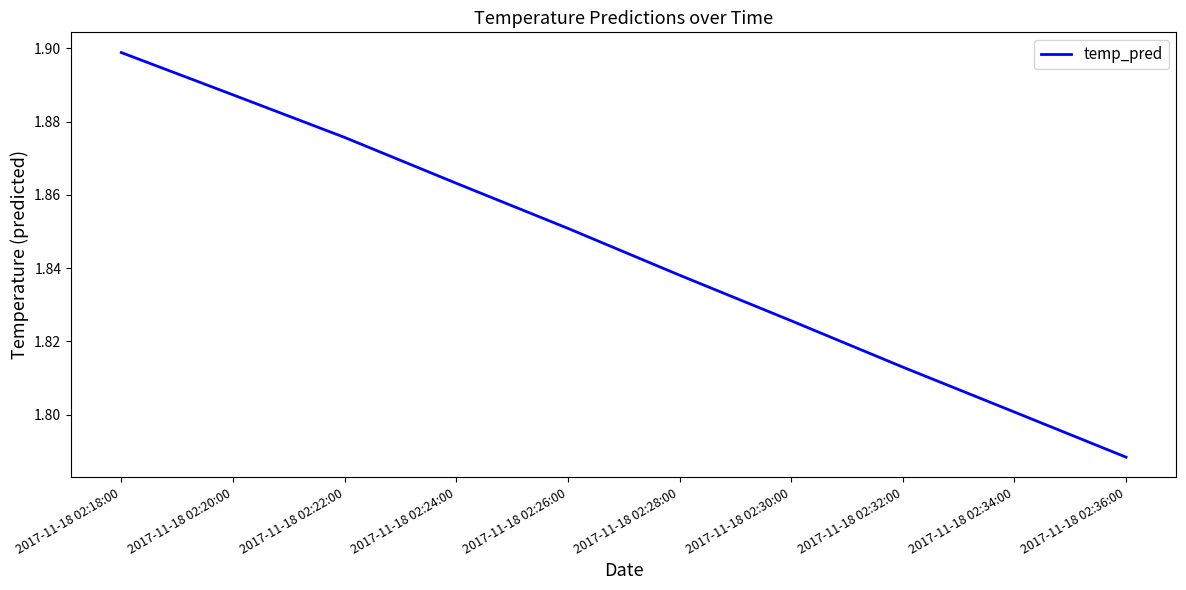

The value at 2017-11-18 02:34:00 is 1.8. True or false?

True